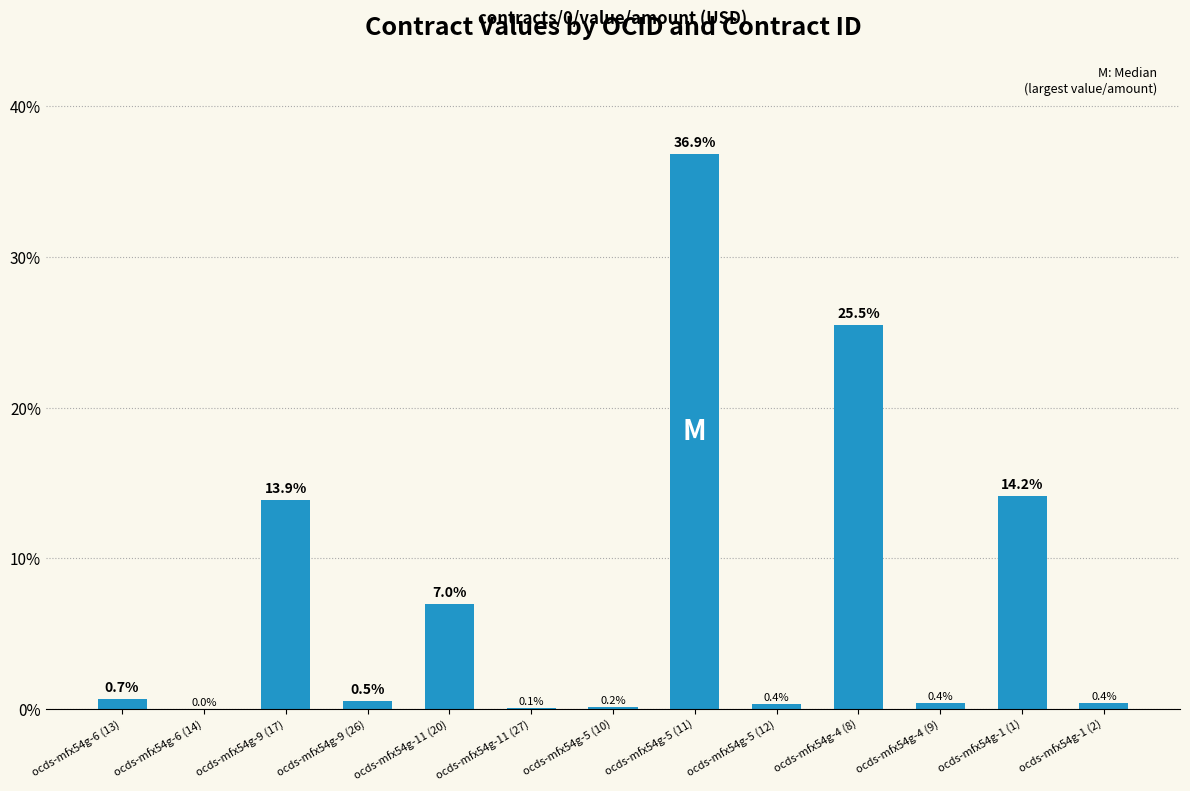

The chart shows a value of 36.5 at ocds-mfx54g-4 (8). True or false?

False